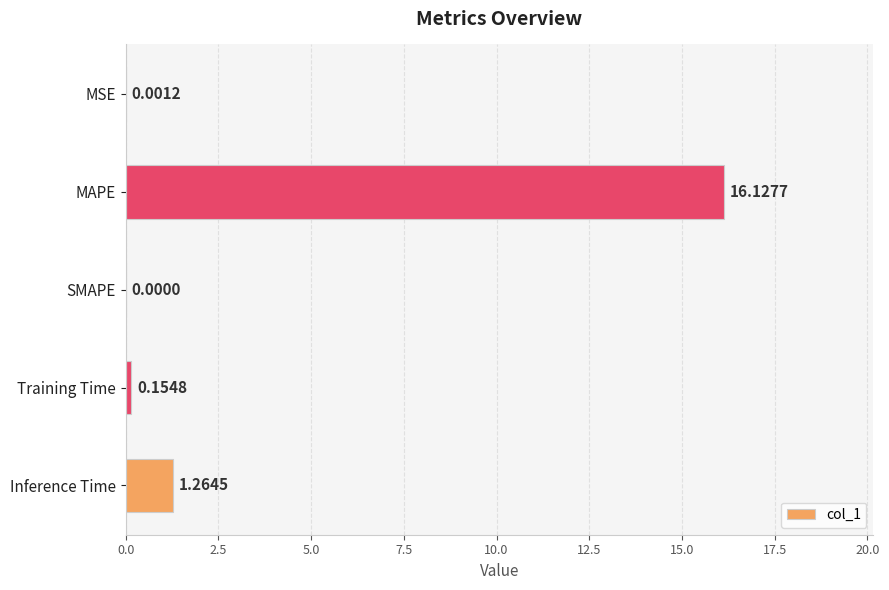

Where is the data nearest to the value 8?

Inference Time